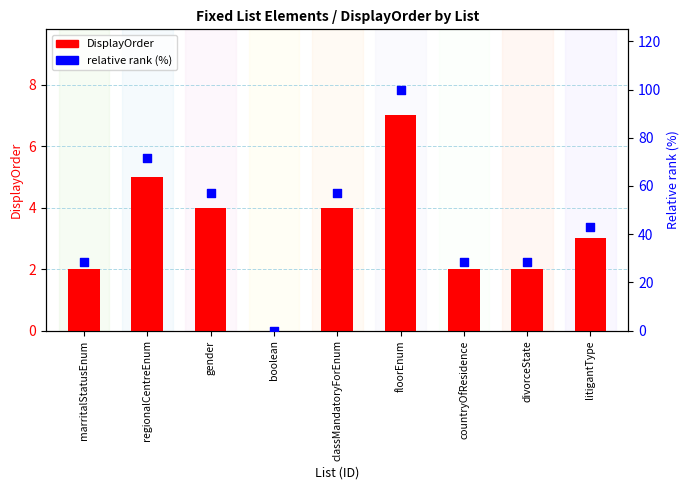

Which series has the largest Y range (max minus min)?

relative rank (%)